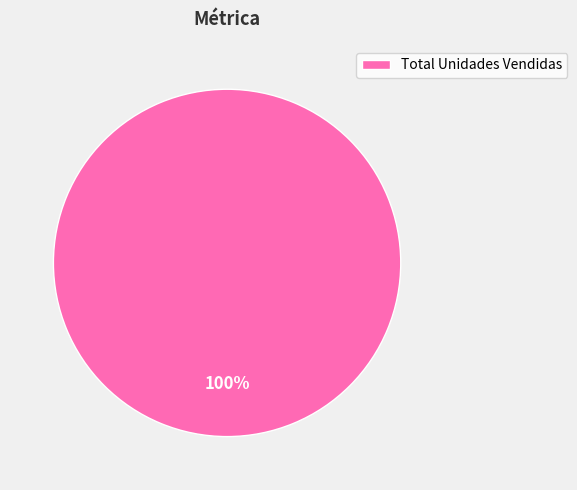

To the nearest percent, what portion does Total Unidades Vendidas represent?

100%